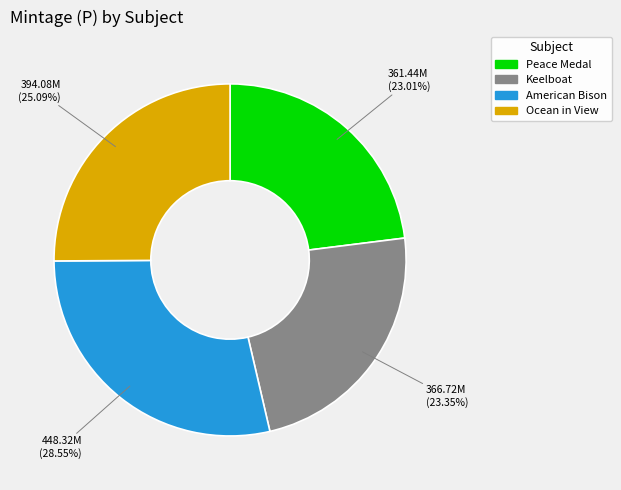

What is the largest slice in the pie chart?

American Bison